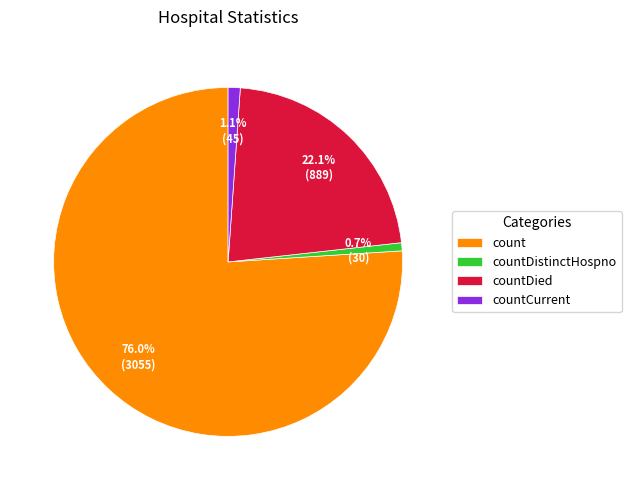

To the nearest percent, what is the difference between the largest and smallest slice percentages?

75%